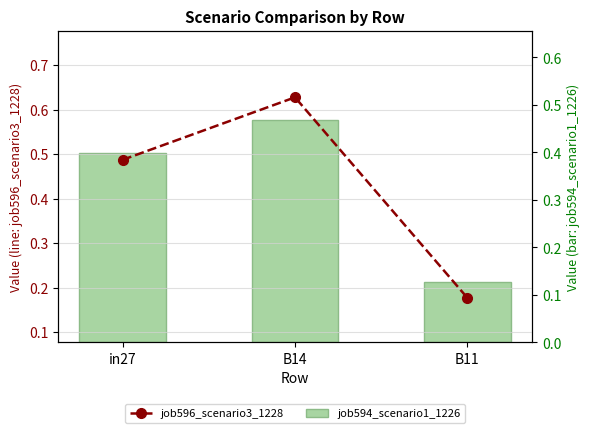

True or false: job596_scenario3_1228 has a value of 0.1 at in27.

False